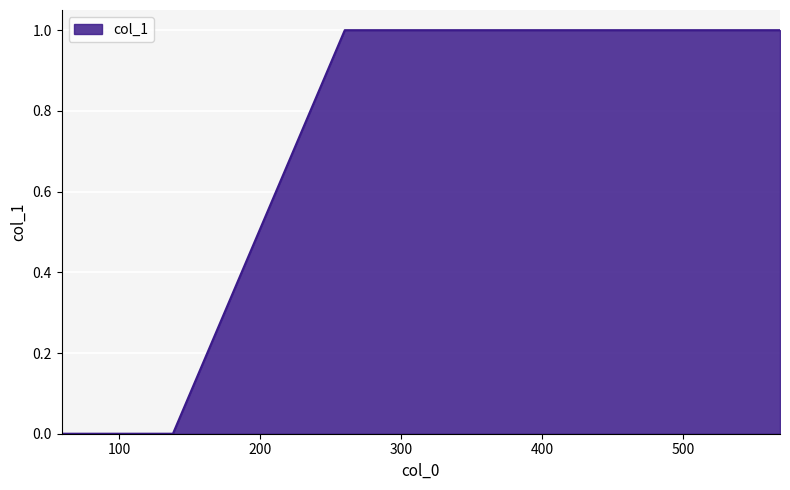

Reading left to right, transcribe all the data shown in this chart.

0	0	1	1	1